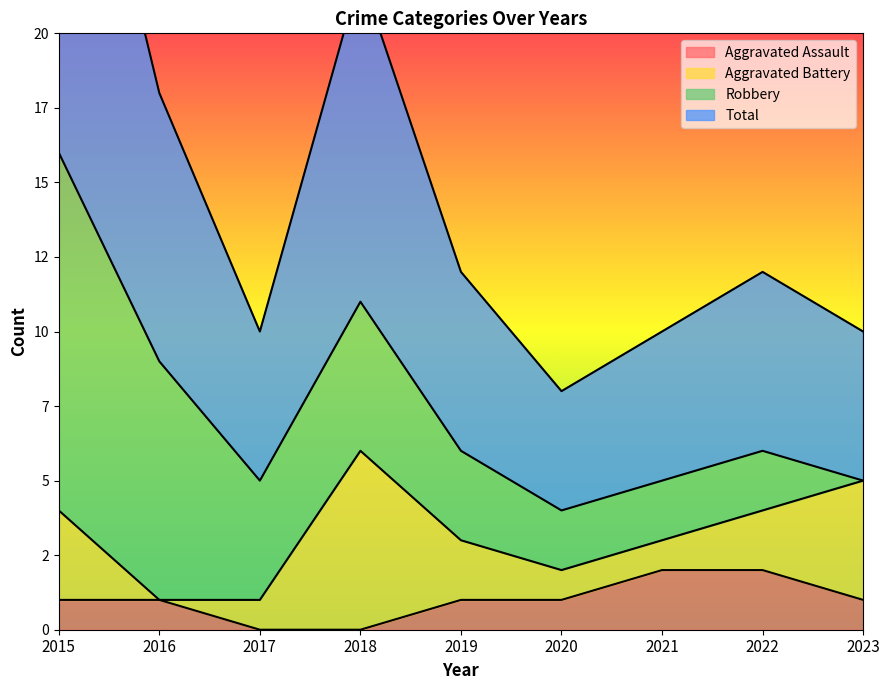

What is the minimum value for Total?

4